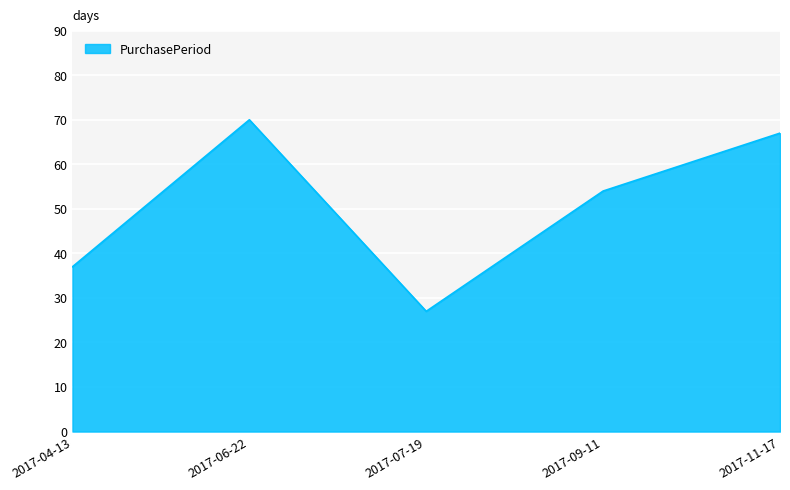

Which has a higher value, 2017-07-19 or 2017-09-11?

2017-09-11